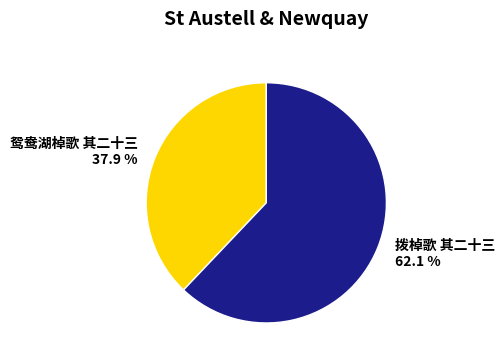

Which slice is the largest?

拨棹歌 其二十三